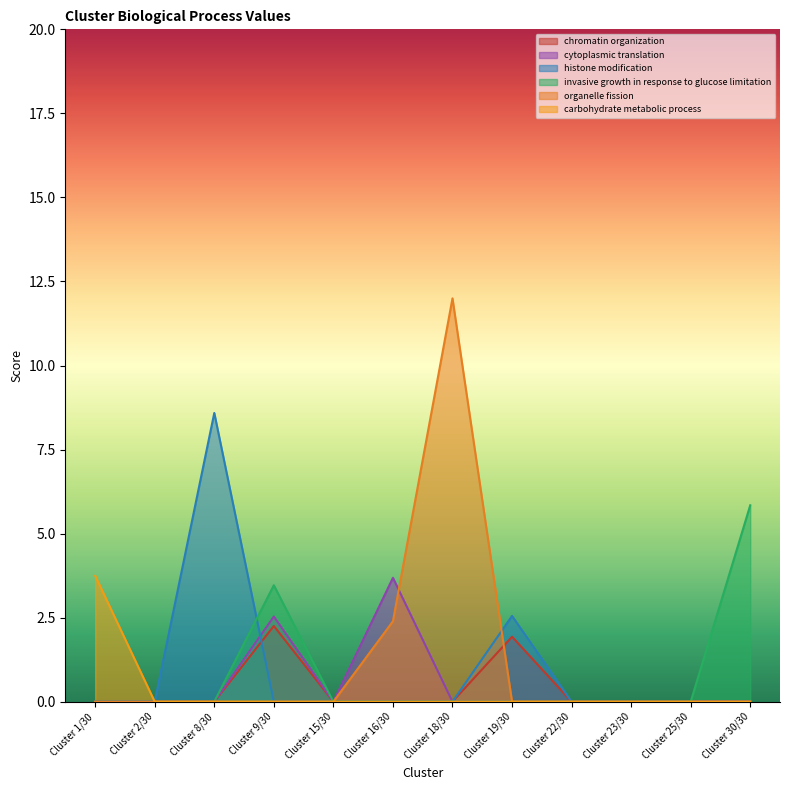

What are all the series names shown in the legend?

chromatin organization, cytoplasmic translation, histone modification, invasive growth in response to glucose limitation, organelle fission, carbohydrate metabolic process